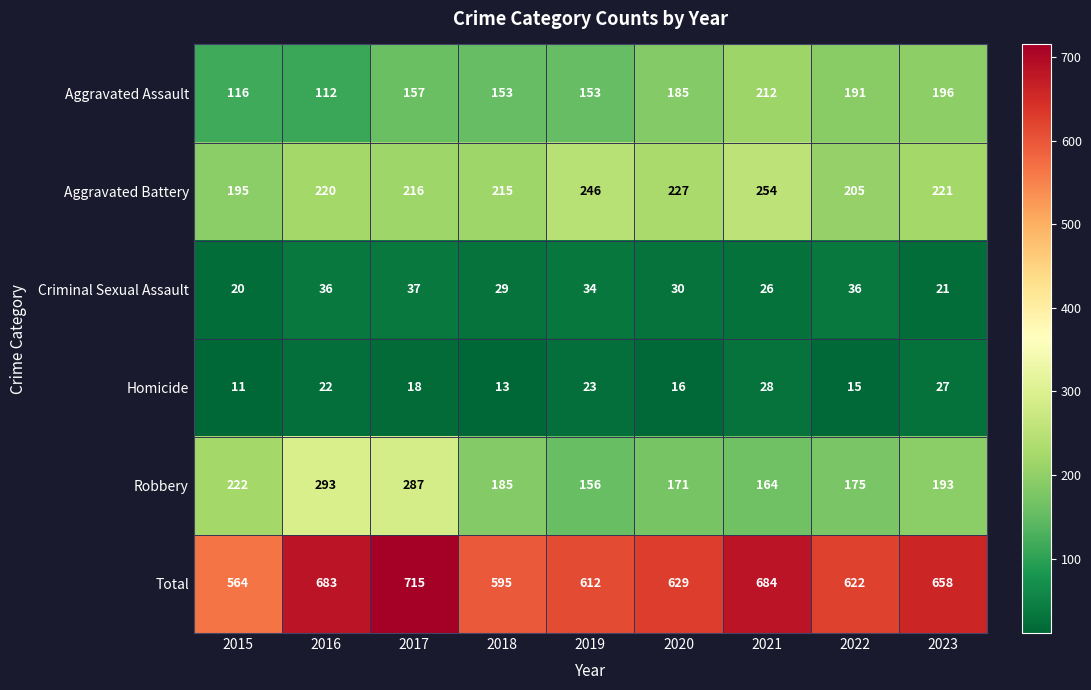

True or false: Robbery has a value of 242 at 2018.

False